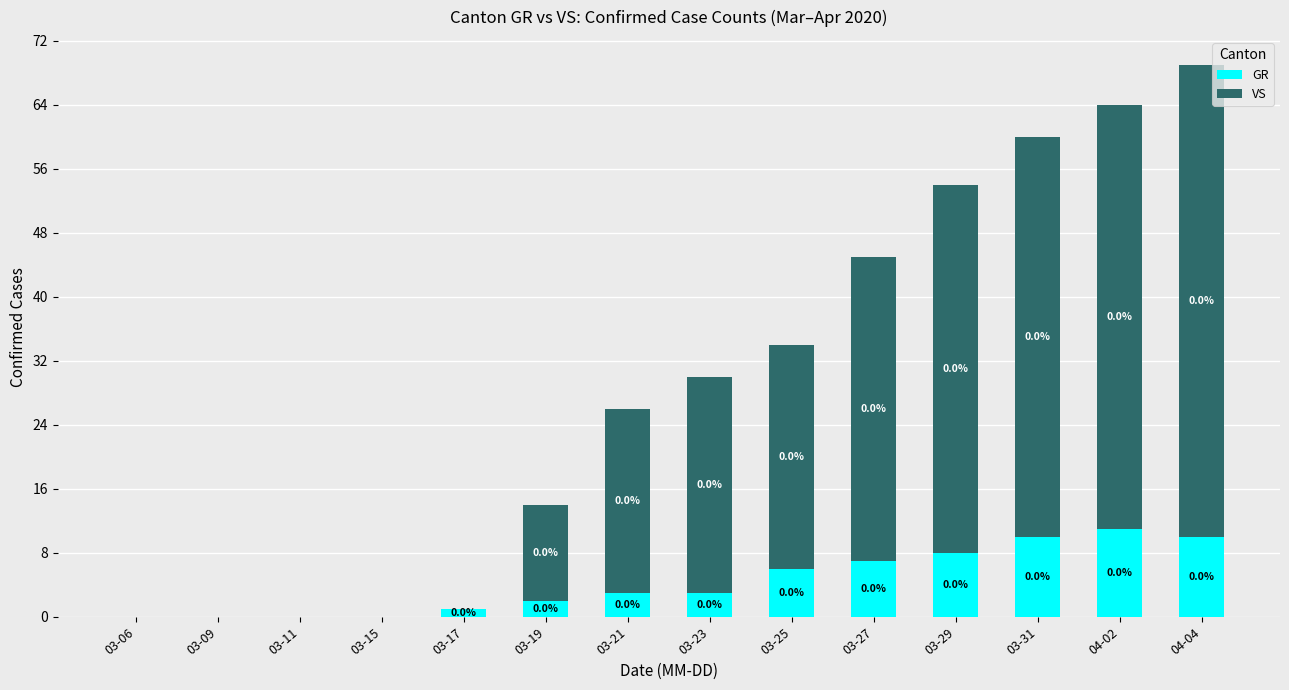

At which label is GR closest to 5?

03-25